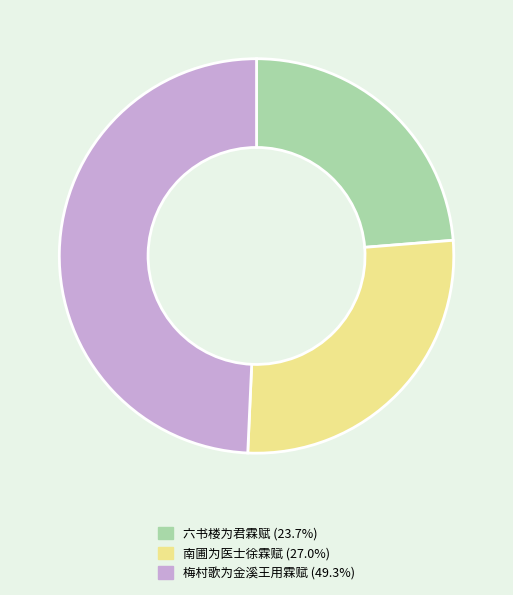

Which category has the smallest portion of the pie?

六书楼为君霖赋